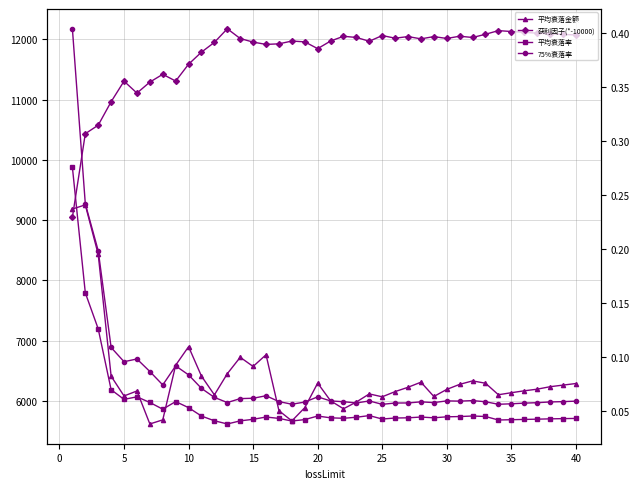

Which series changed the most between 26 and 36?

获利因子(*-10000)